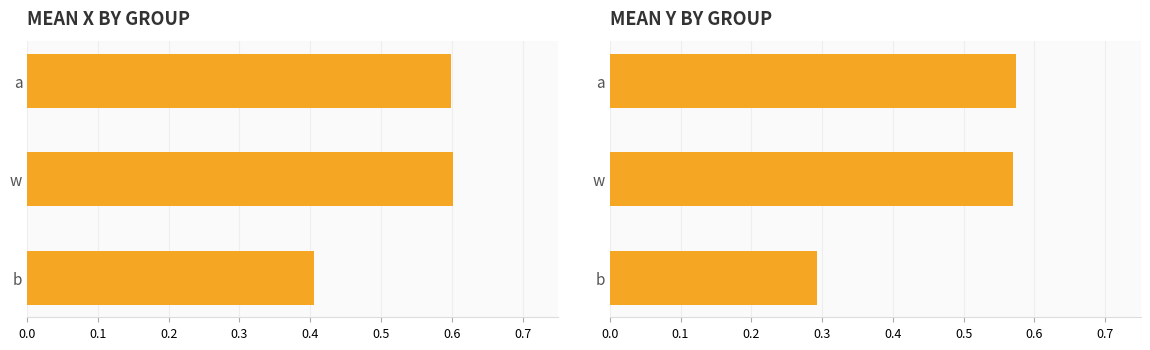

Rank the series by their average value, from lowest to highest.

y, x